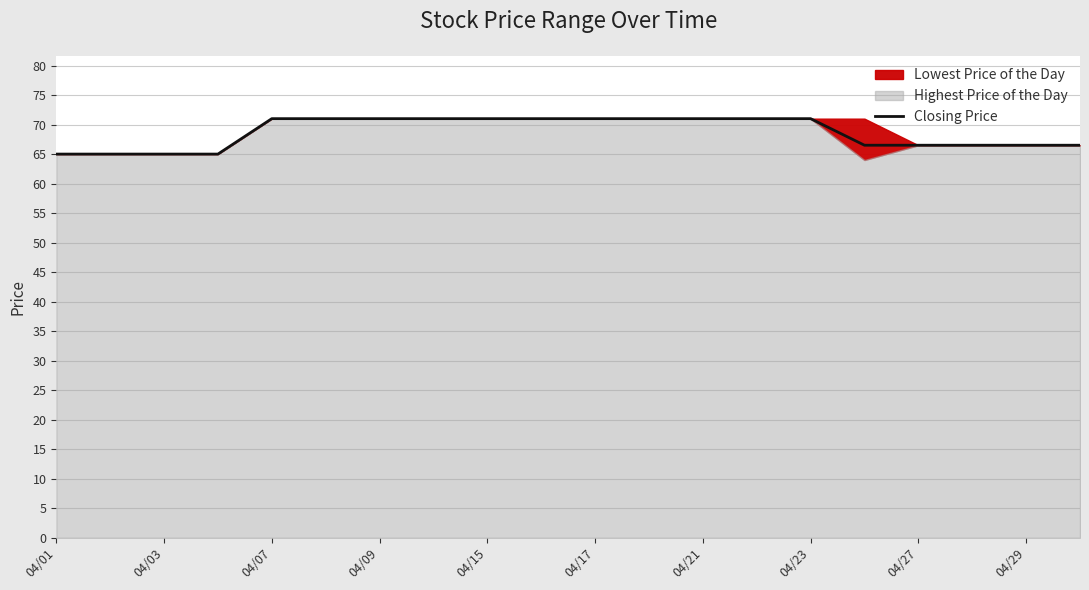

At which category does the chart reach its minimum across all series?

04/01